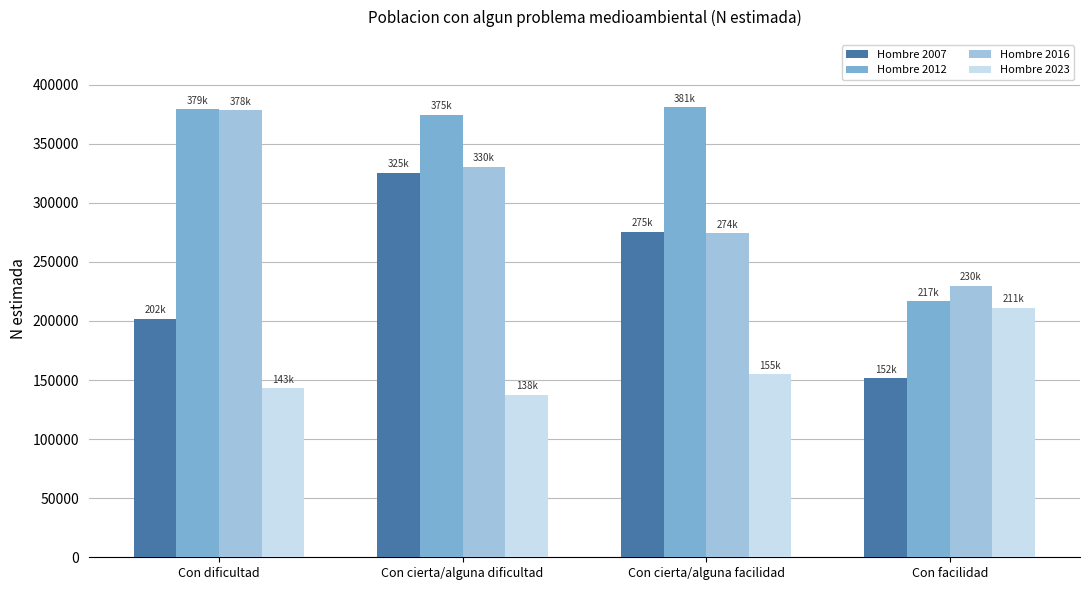

Between Con cierta/alguna dificultad and Con cierta/alguna facilidad, which series saw the biggest shift?

Hombre 2016